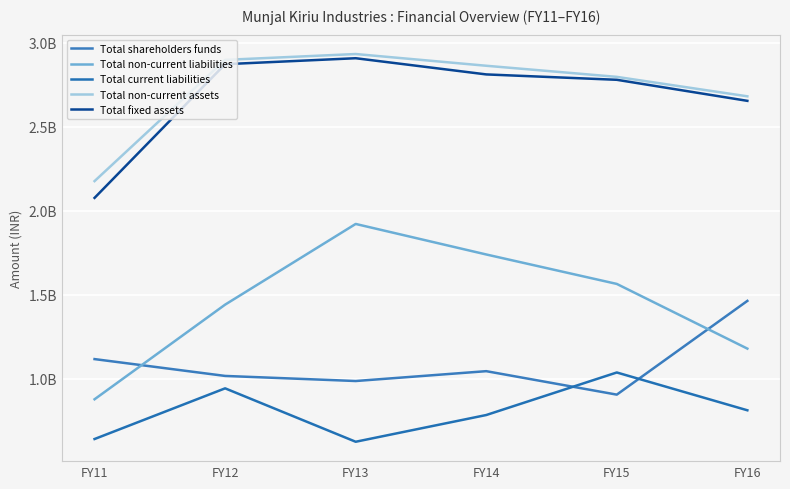

True or false: Total non-current liabilities and Total current liabilities cross at least once.

False